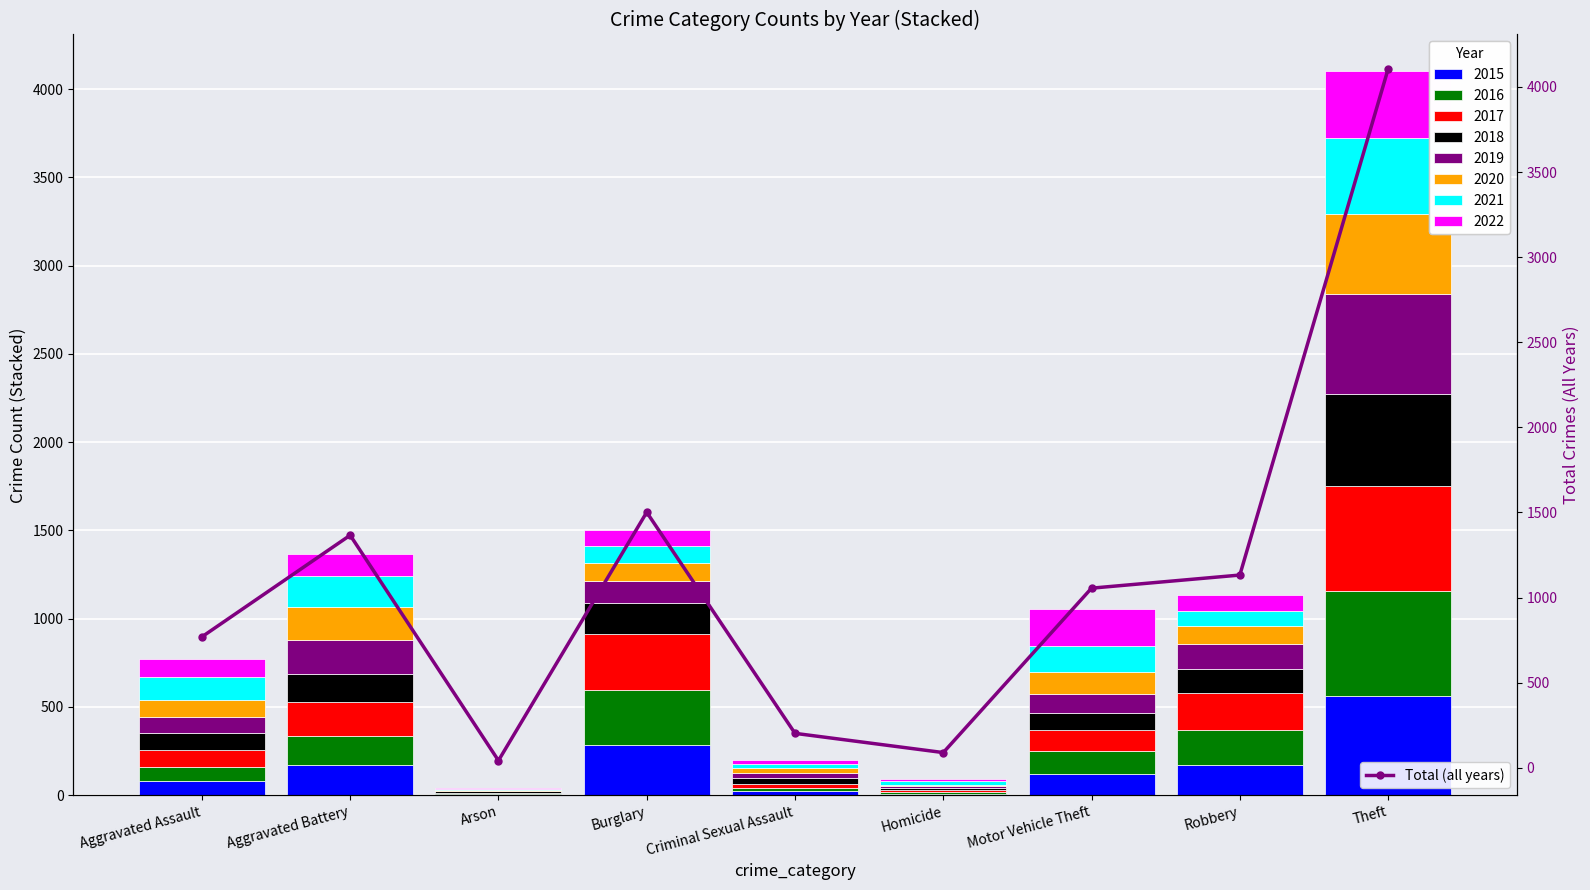

Does the chart contain any negative values?

No